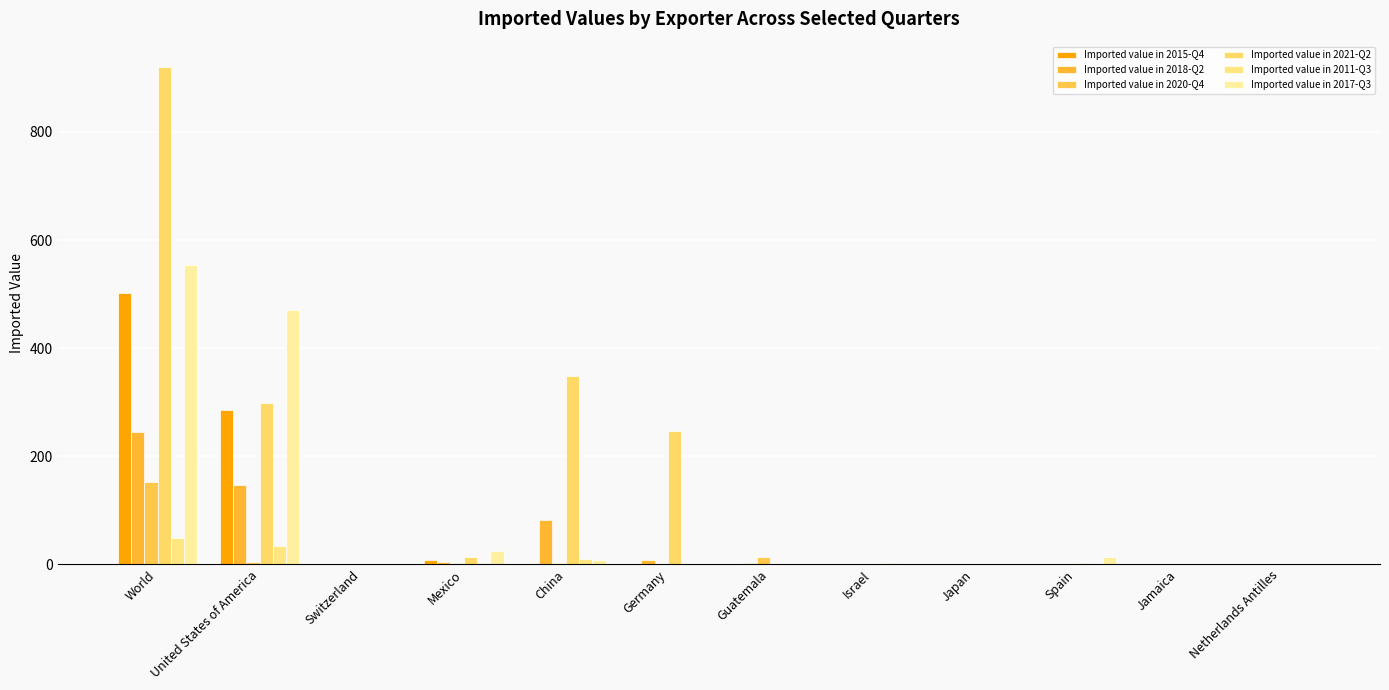

How many values in the Imported value in 2015-Q4 series exceed 0?

4